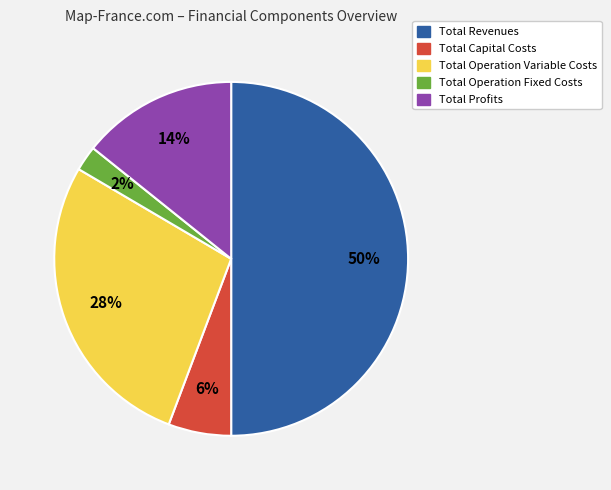

Rank the categories by value from highest to lowest.

Total Revenues, Total Operation Variable Costs, Total Profits, Total Capital Costs, Total Operation Fixed Costs